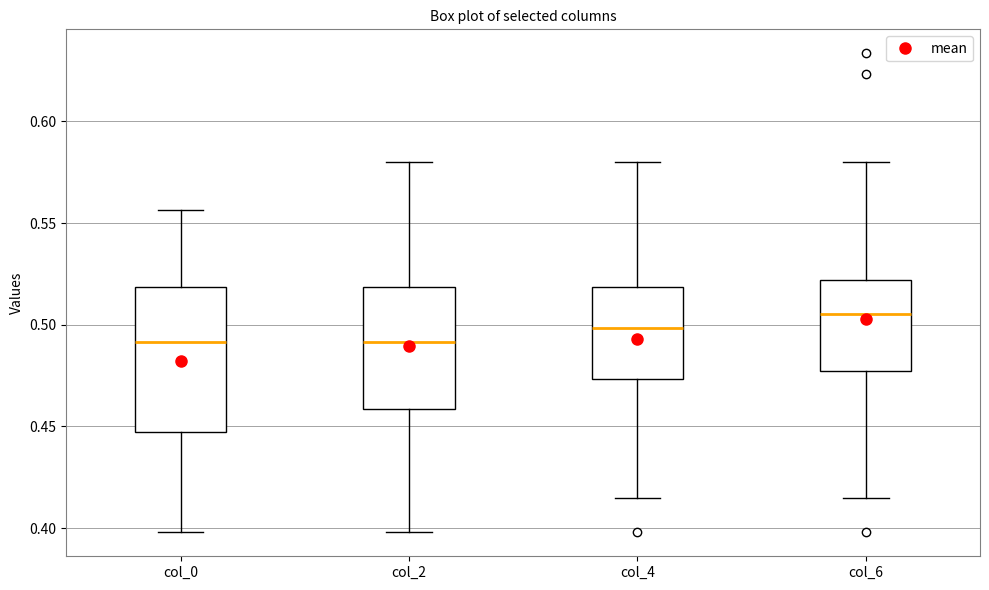

Where is the lower edge of the box for col_2 on the y-axis? The values are not printed on the chart, so give them approximately, as read against the axis.

0.460